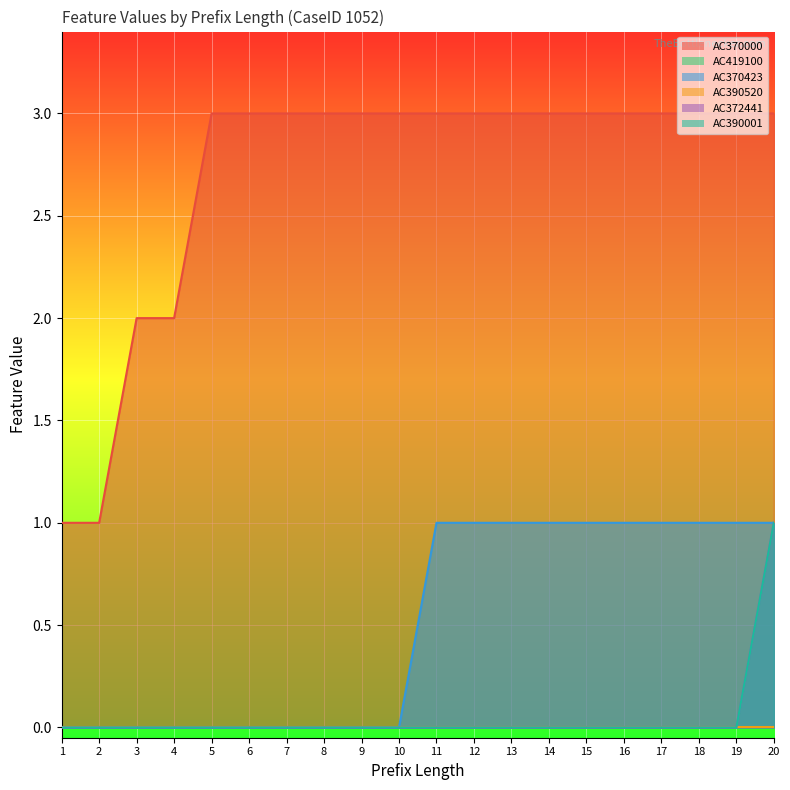

Which label corresponds to the smallest value in the chart?

1